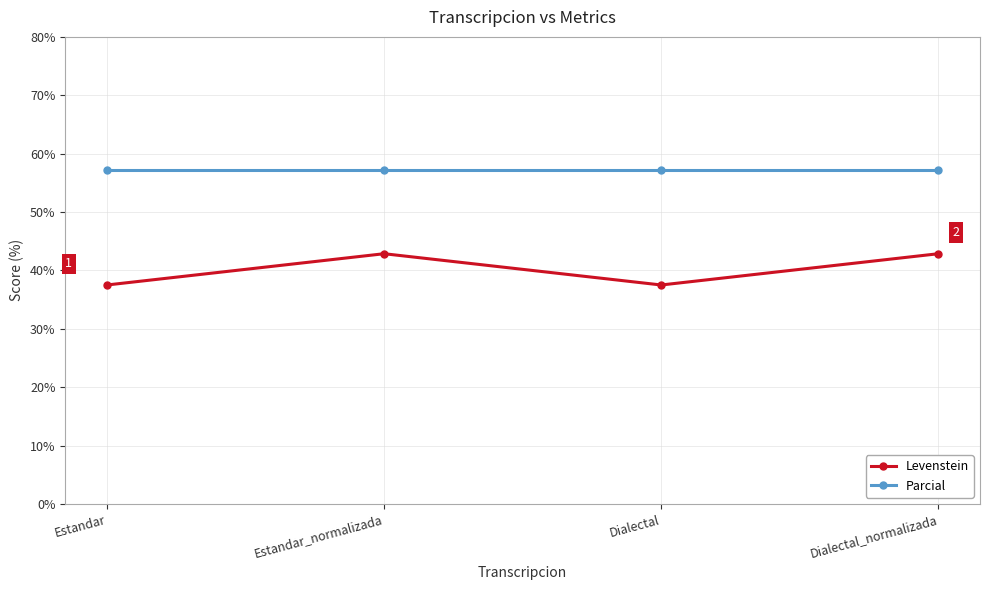

The Levenstein series shows 55.3 at Estandar. True or false?

False